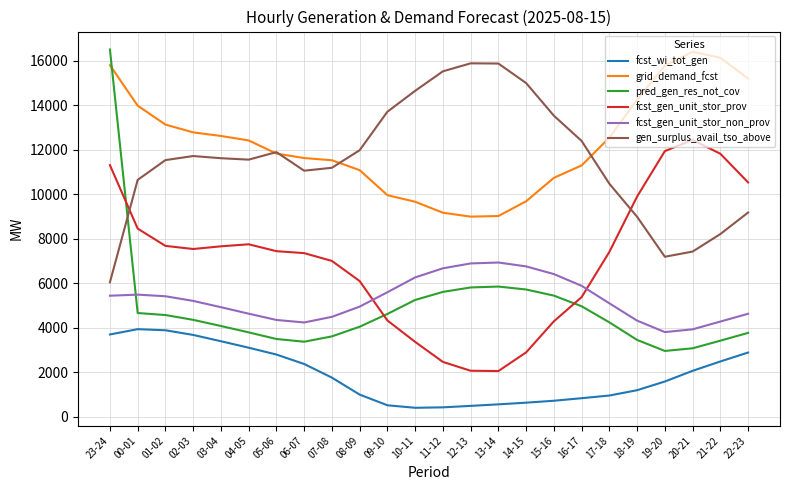

What is the greatest value displayed?

16505